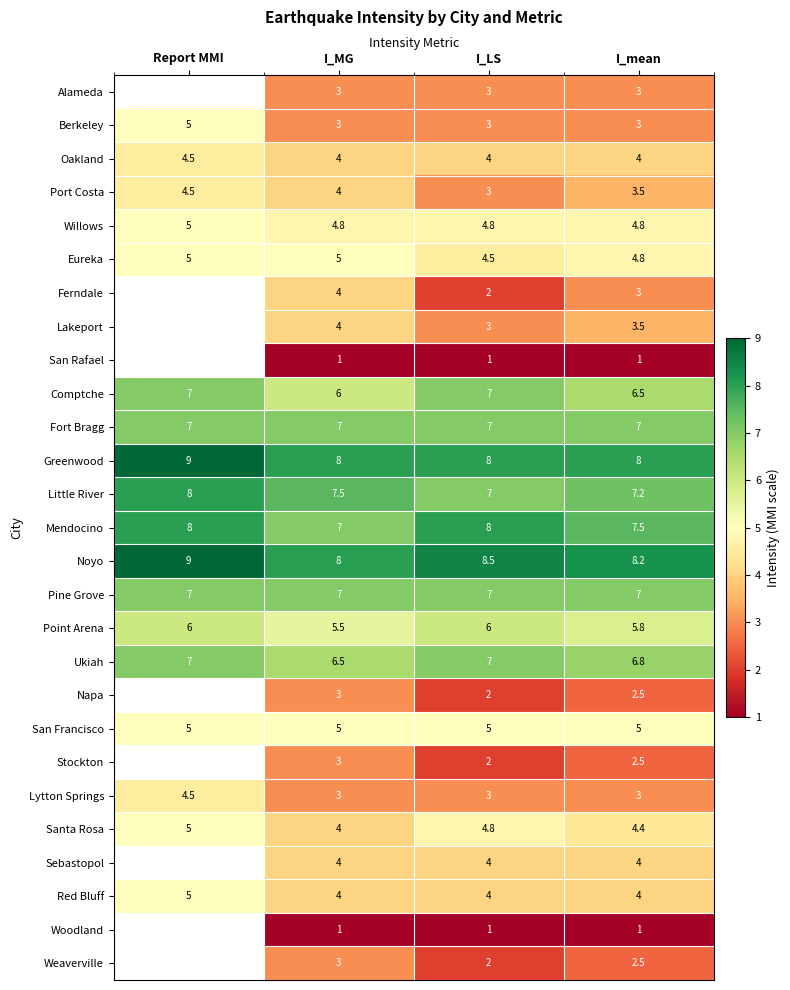

What is the difference between the highest and lowest values at I_MG?

7.0